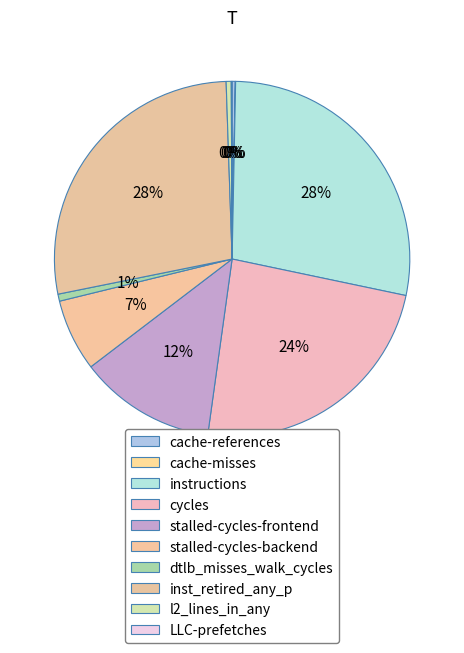

To the nearest percent, what is the average slice percentage?

10%